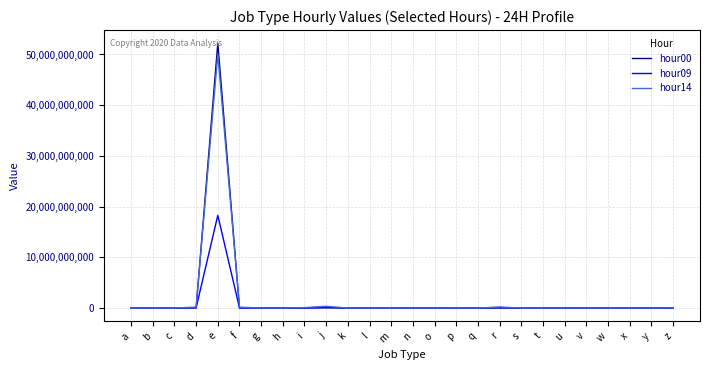

At which category is the sum across all series the highest?

e